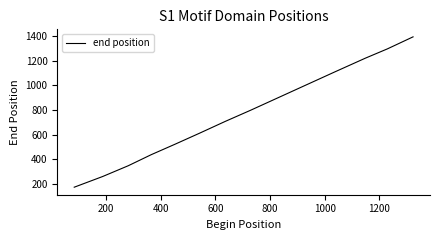

What is the difference between the maximum and minimum values?

1225